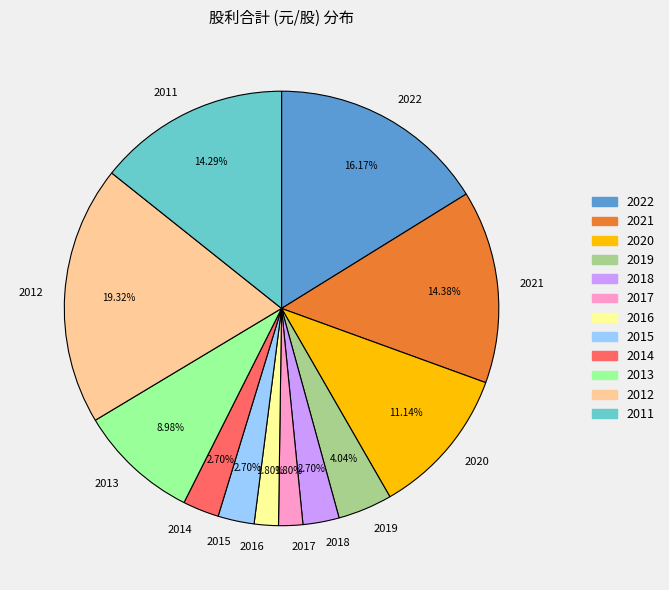

Is there a majority slice in this chart?

No